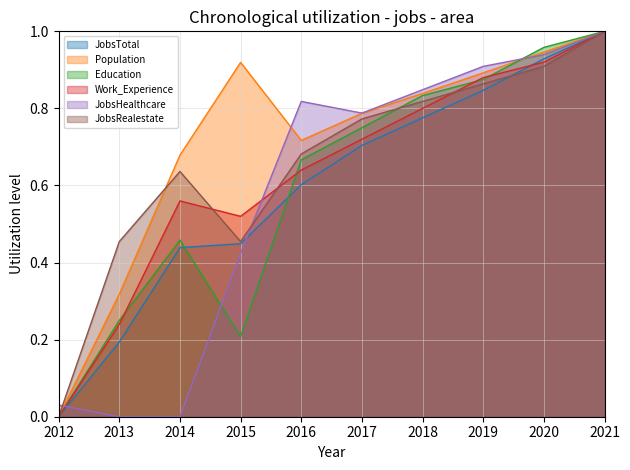

At how many categories does at least one series exceed 0?

10